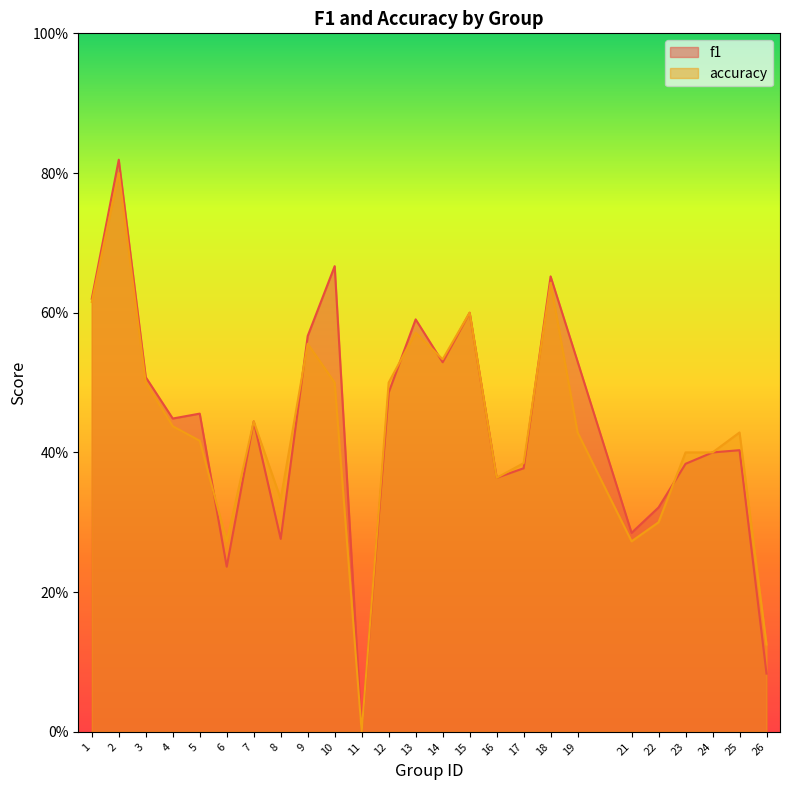

Where is f1 nearest to the value 0?

11